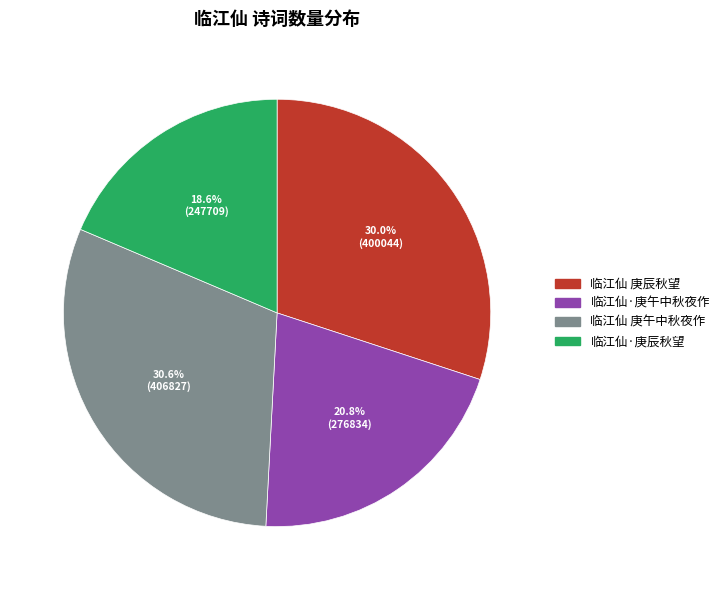

Is there a majority slice in this chart?

No